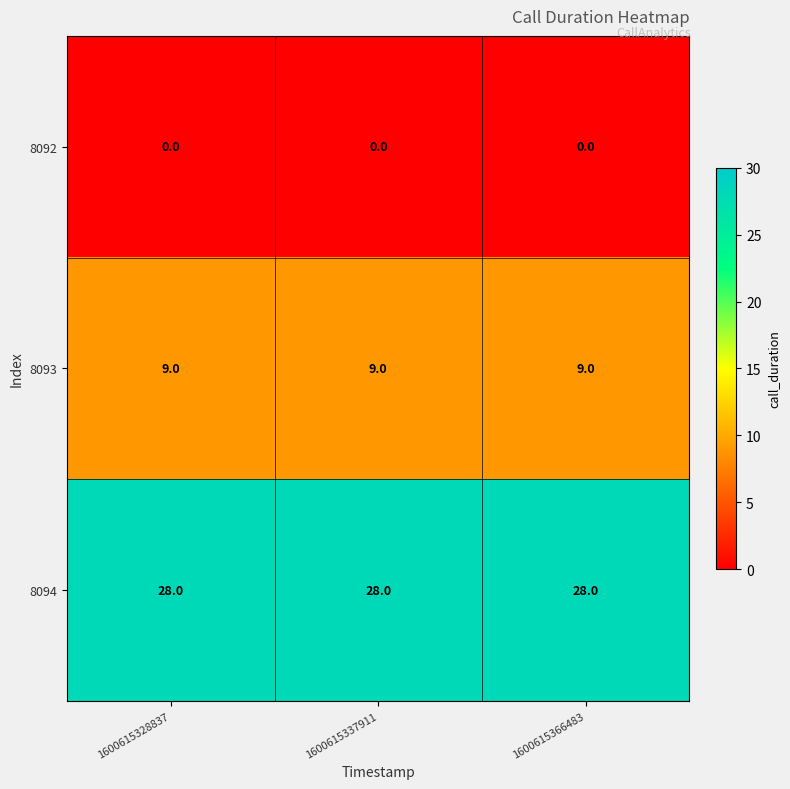

What is the maximum value shown in the chart?

28